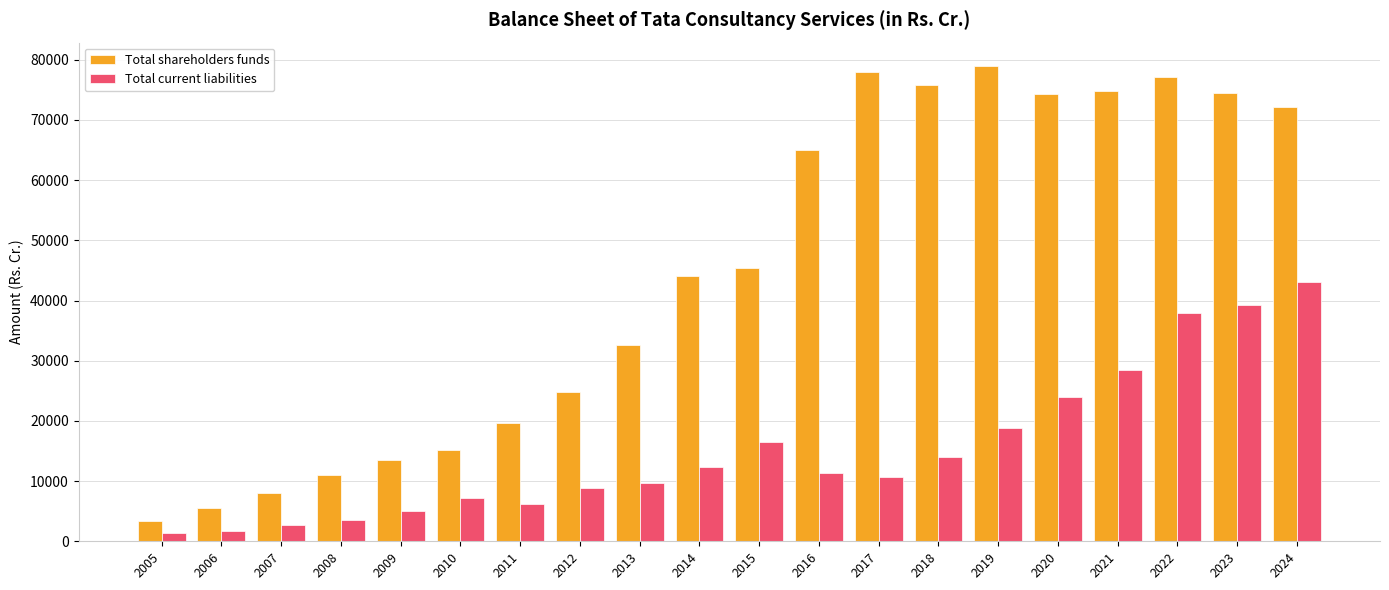

Rank the series by their maximum value, from lowest to highest.

Total current liabilities, Total shareholders funds